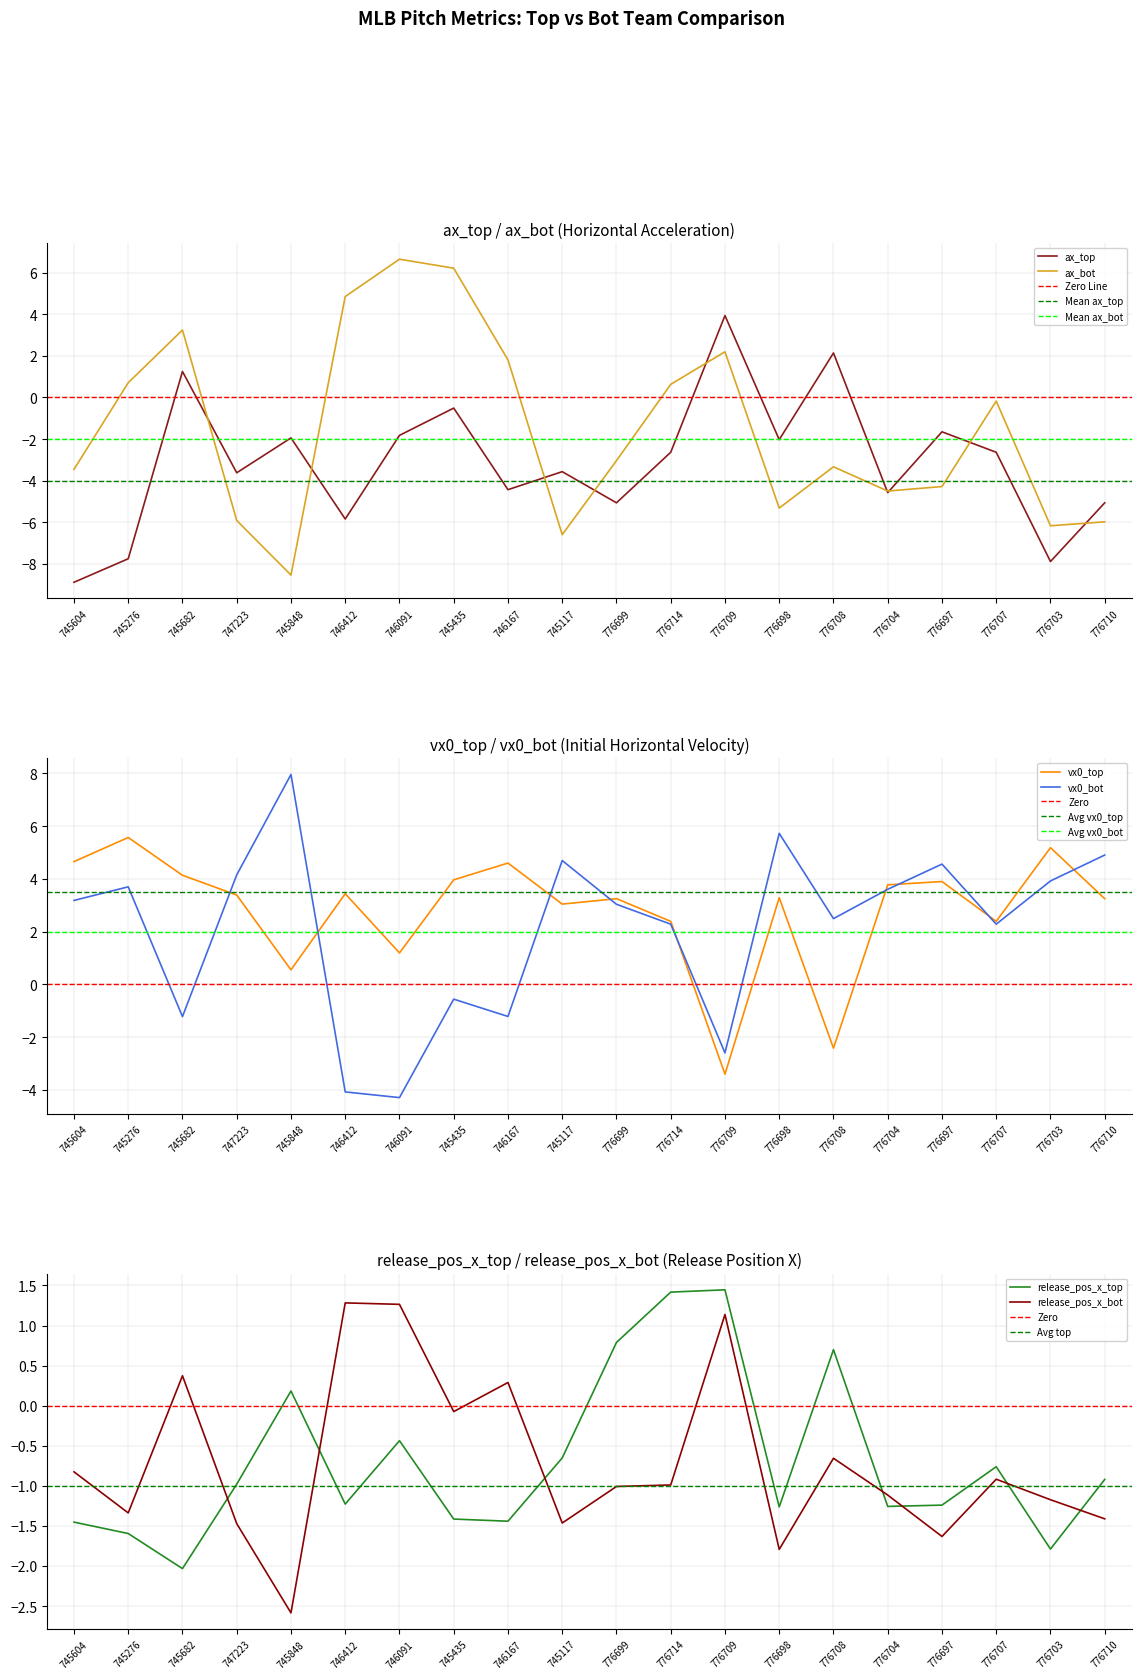

Where does the ax_top series first go above -2?

745682